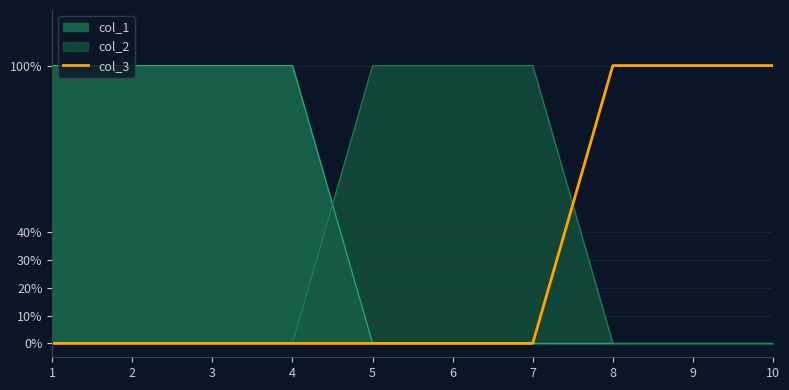

How many data points does each series have?

10